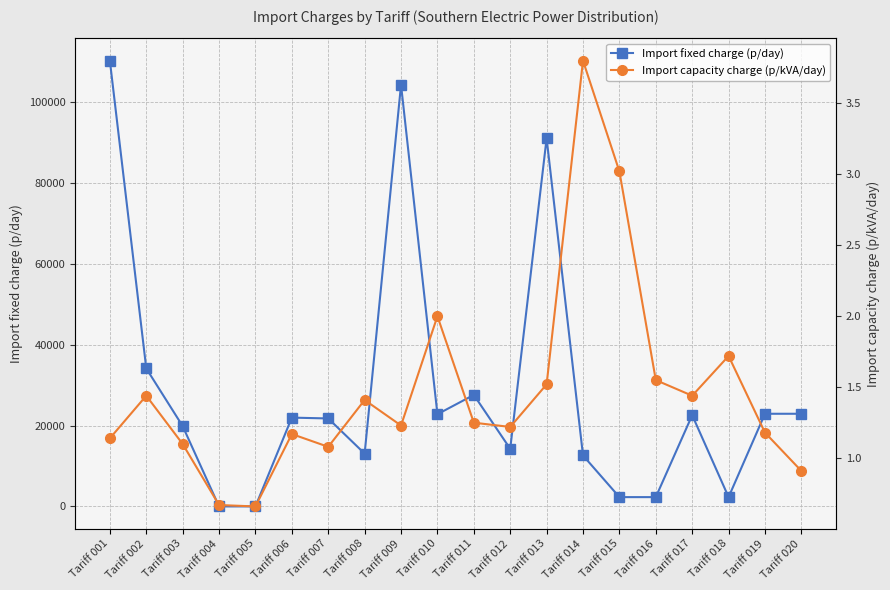

At which category is the sum across all series the highest?

Tariff 001